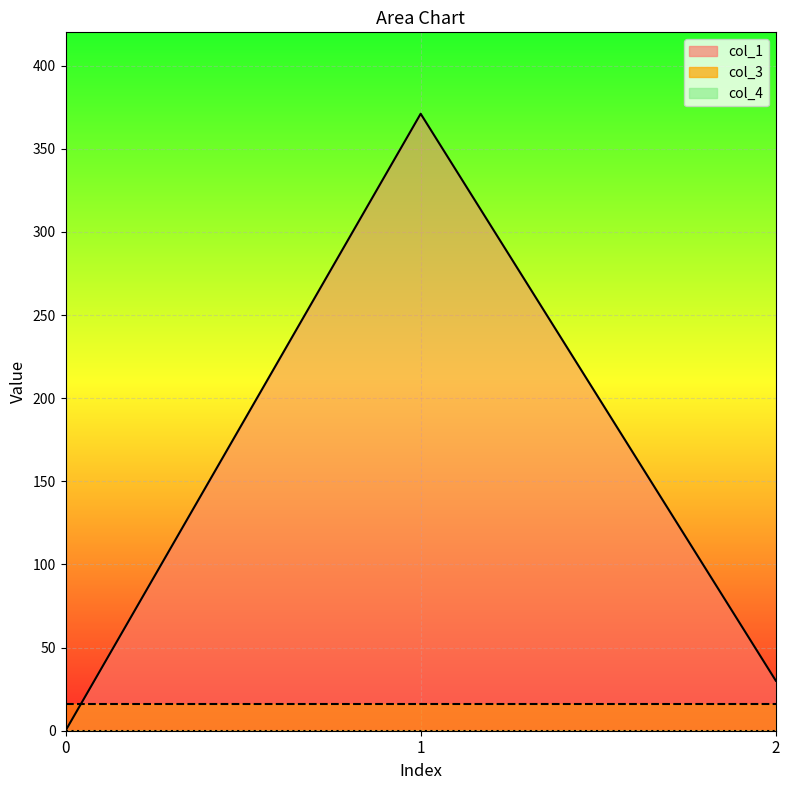

Does the chart display data point markers on the line(s)?

No